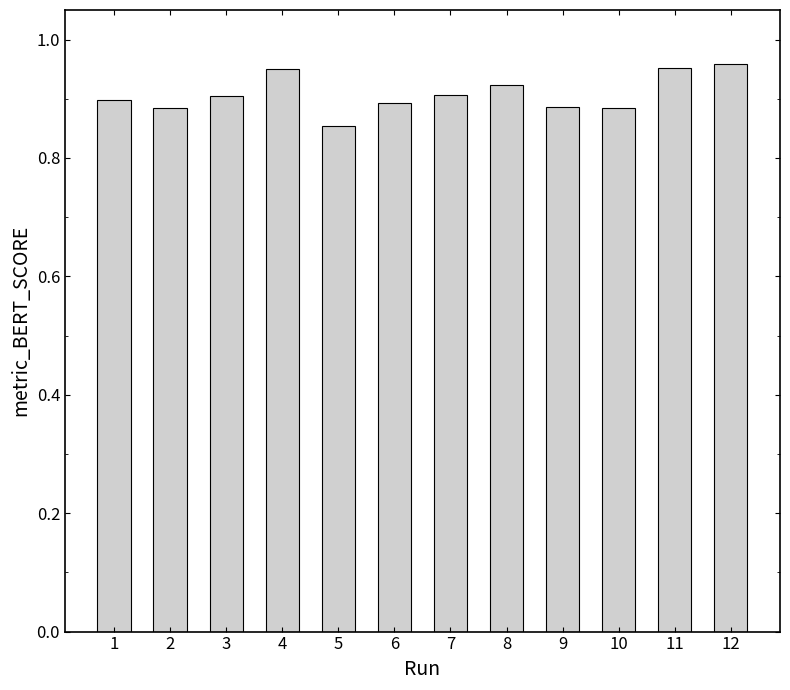

Which category has the lowest value across all series?

5